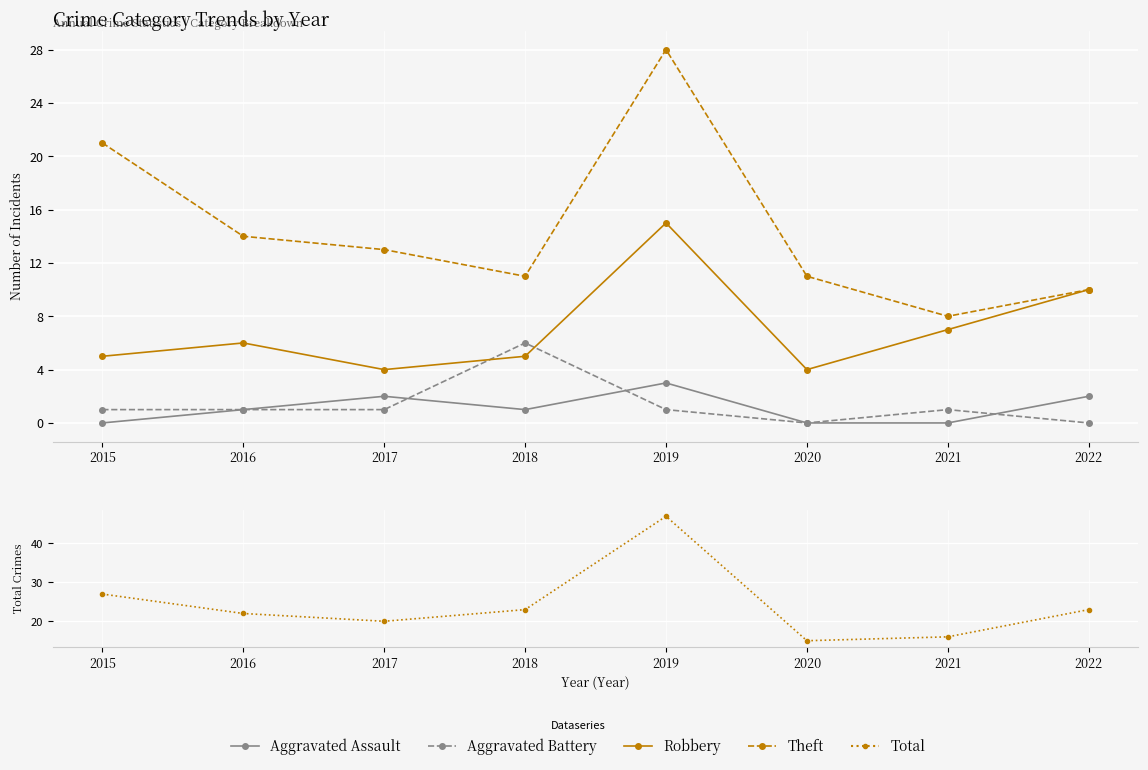

What is the sum of all Aggravated Battery values?

11